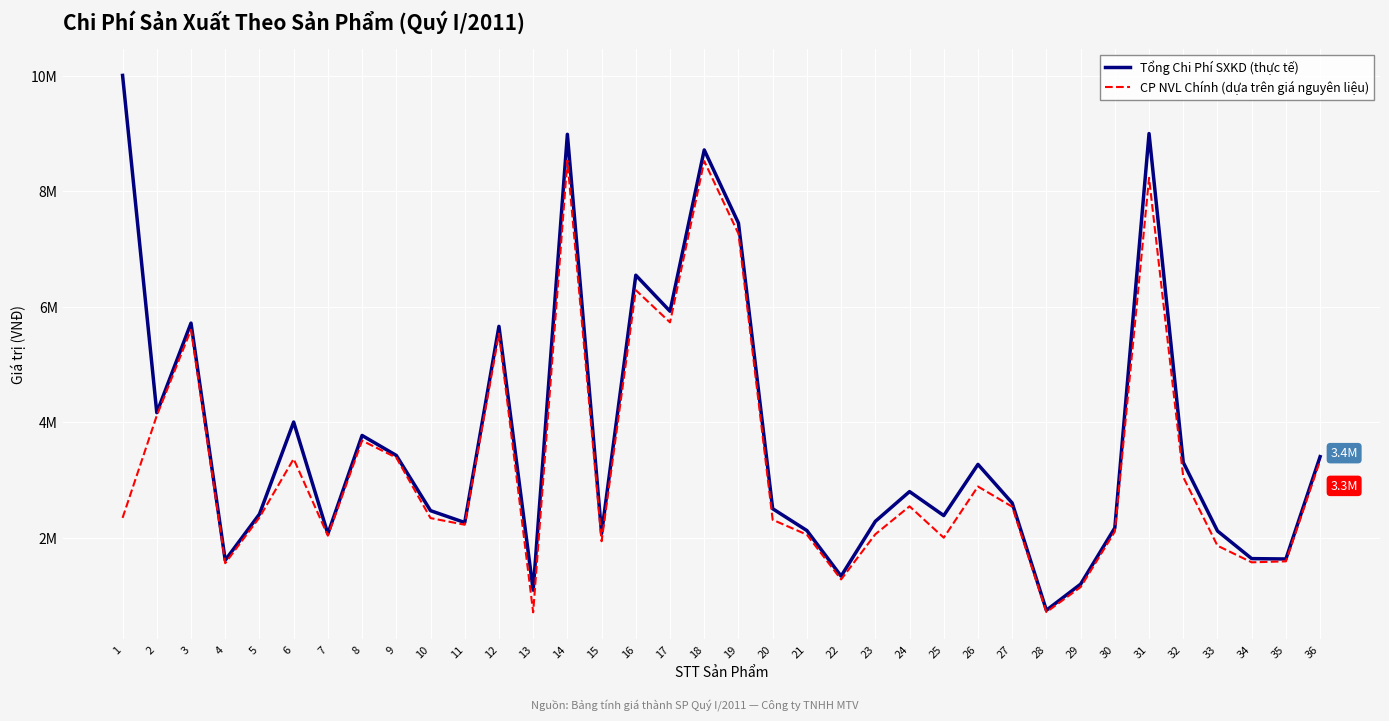

What is the difference between the highest and lowest values at 6?

638271